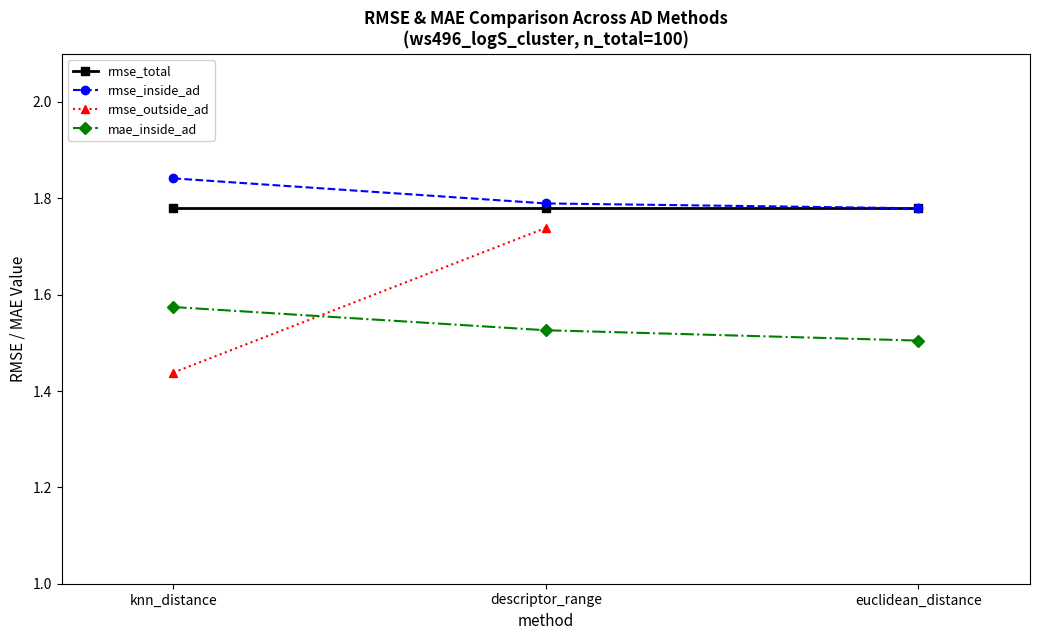

Which series has the largest total across all categories?

rmse_inside_ad